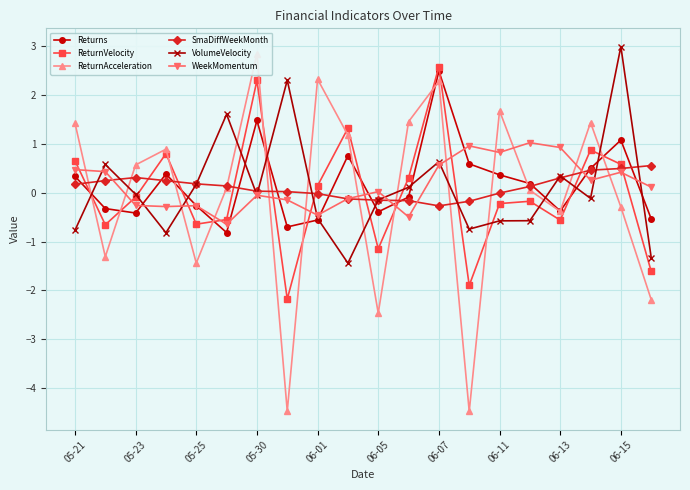

How many values in ReturnVelocity are above zero?

9